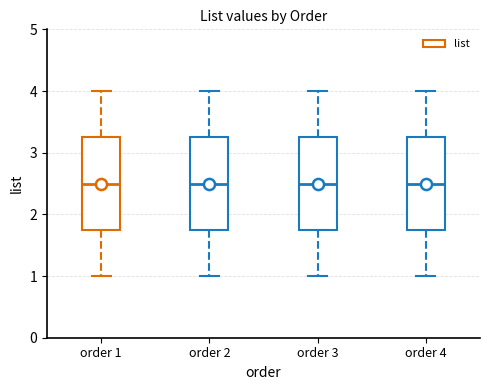

Where does the lower whisker of the box for order 4 end on the y-axis? The values are not printed on the chart, so give them approximately, as read against the axis.

1.0